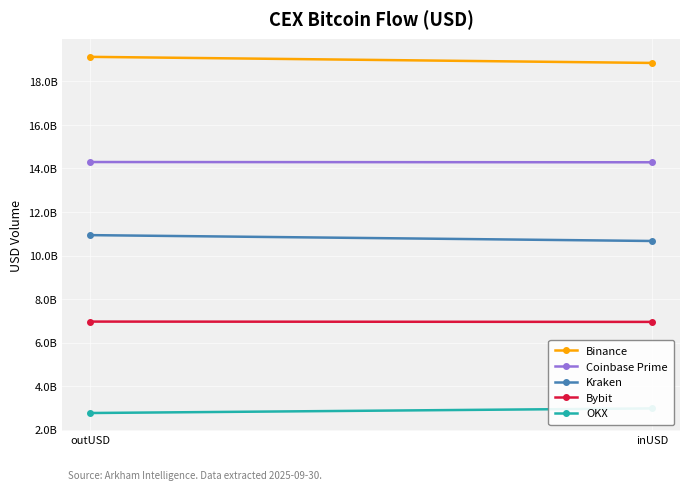

True or false: Kraken has a value of 10936081234.6 at outUSD.

True